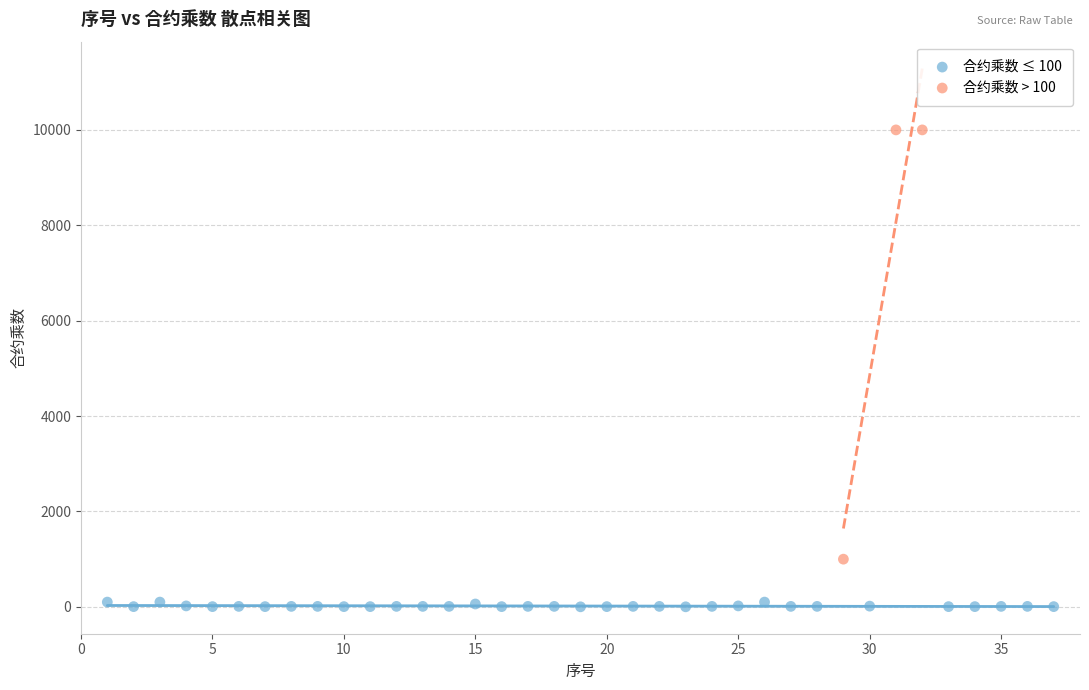

Which series has the widest spread of Y values?

合约乘数 > 100